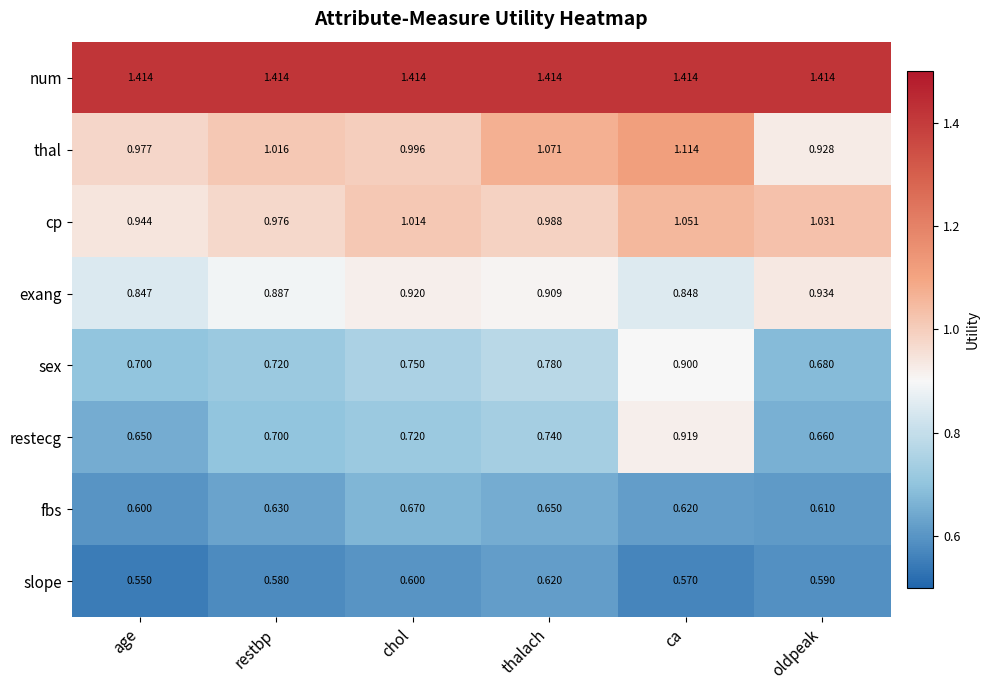

Which series changed the most between restbp and chol?

fbs